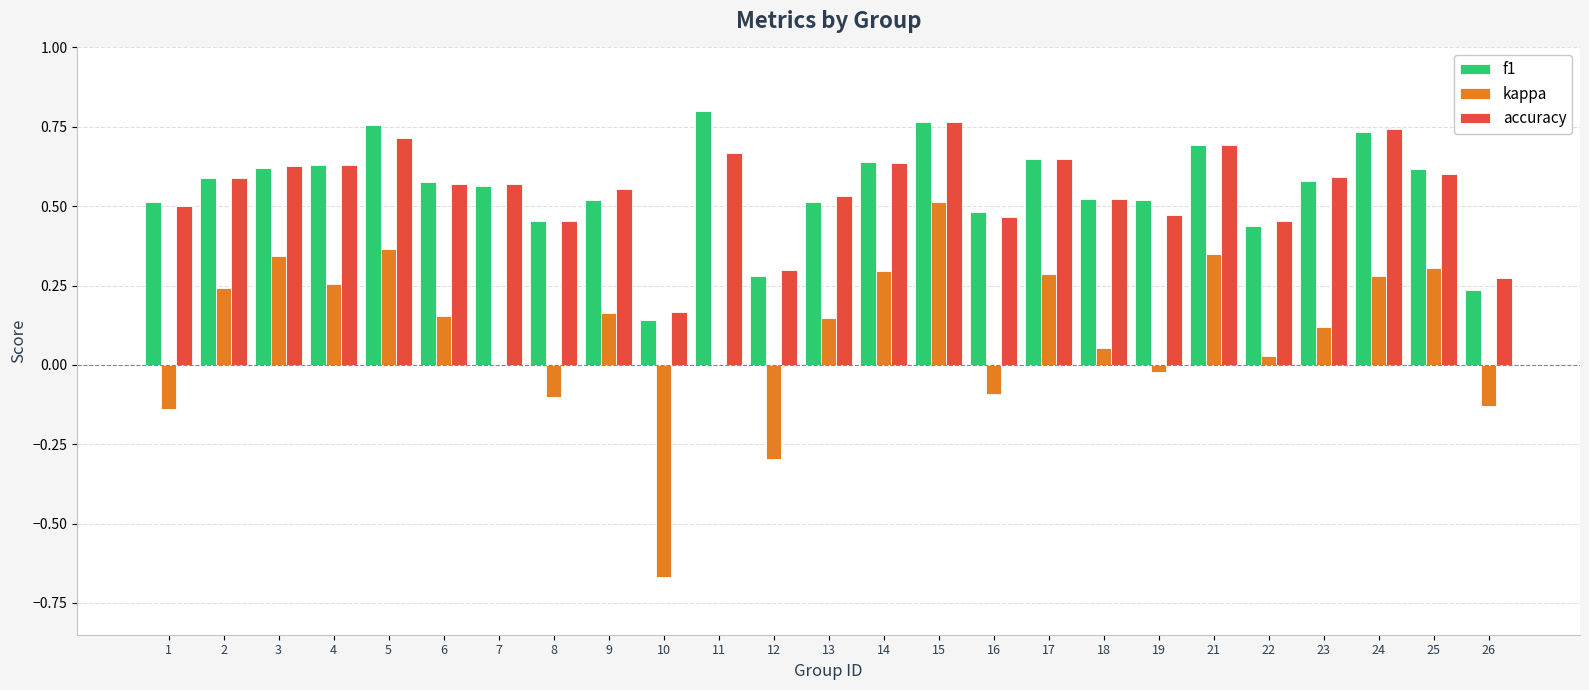

Is the value of kappa at 18 greater than the value of f1 at 12?

No